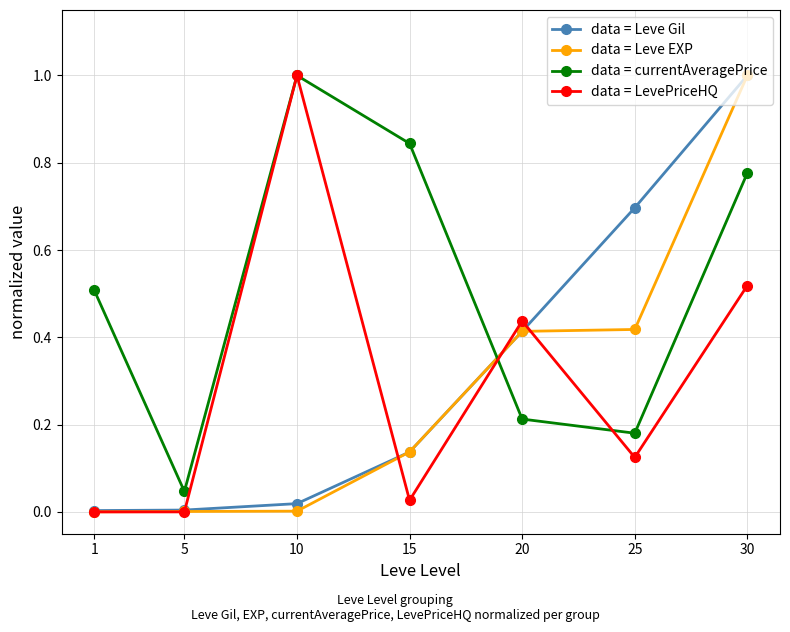

At which label does data = currentAveragePrice reach its minimum?

5